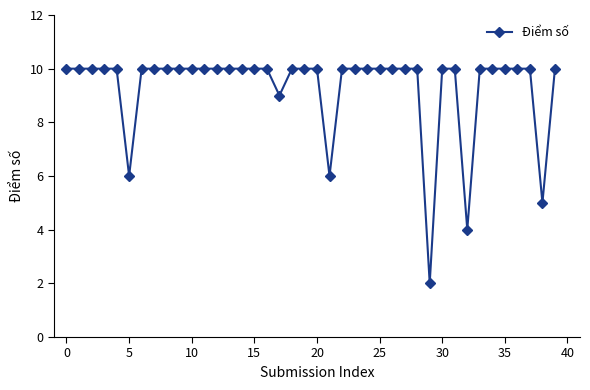

Does the chart display data point markers on the line(s)?

Yes